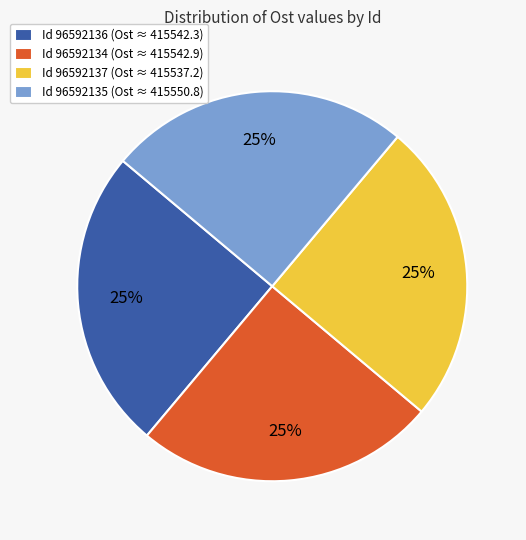

The Id 96592136 (Ost ≈ 415542.3) slice represents 12% of the pie. True or false?

False